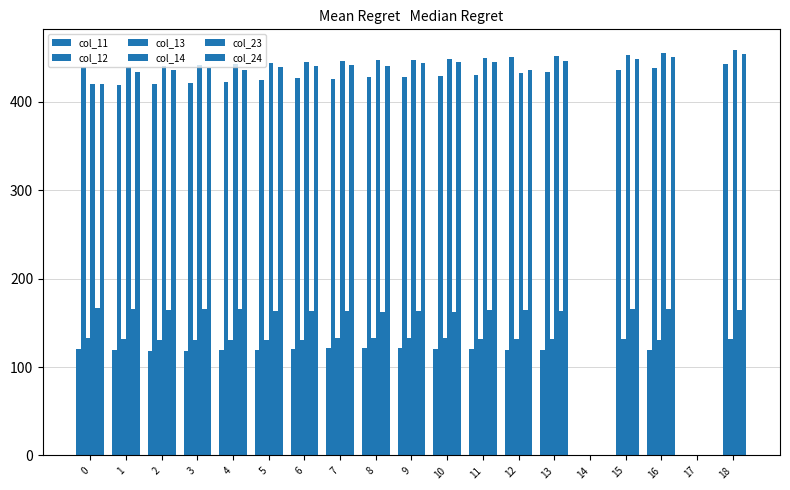

How many data points in col_23 are above 164?

10